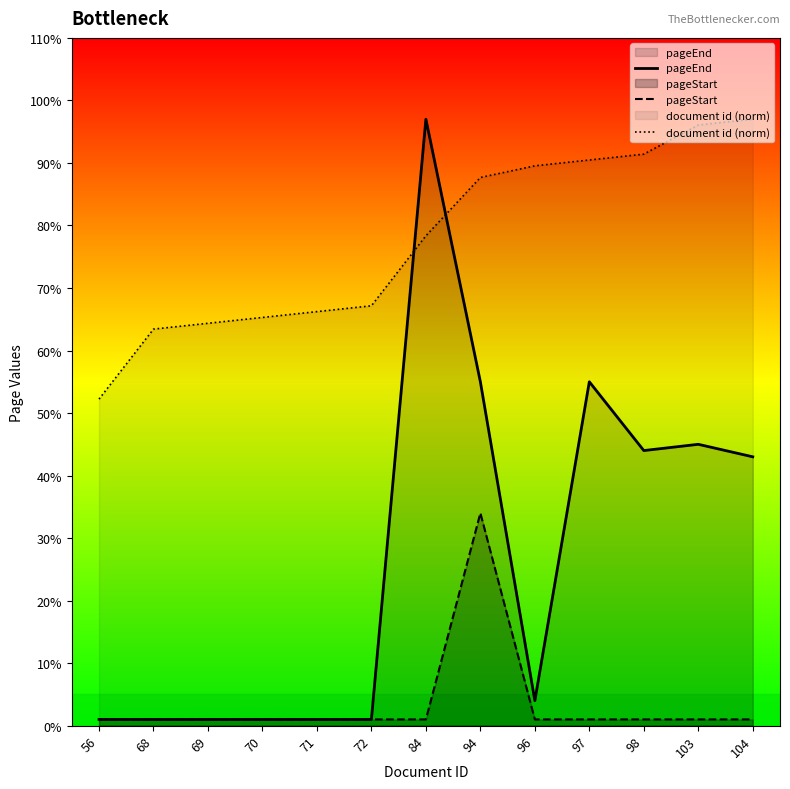

Which category has the highest value across all series?

84